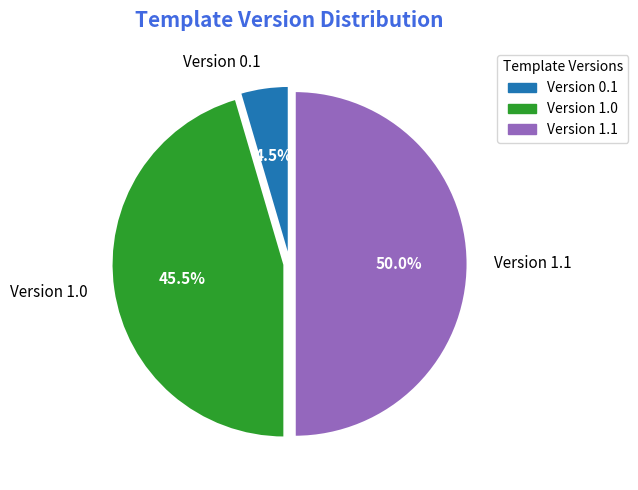

To the nearest percent, what is the average slice percentage?

33%